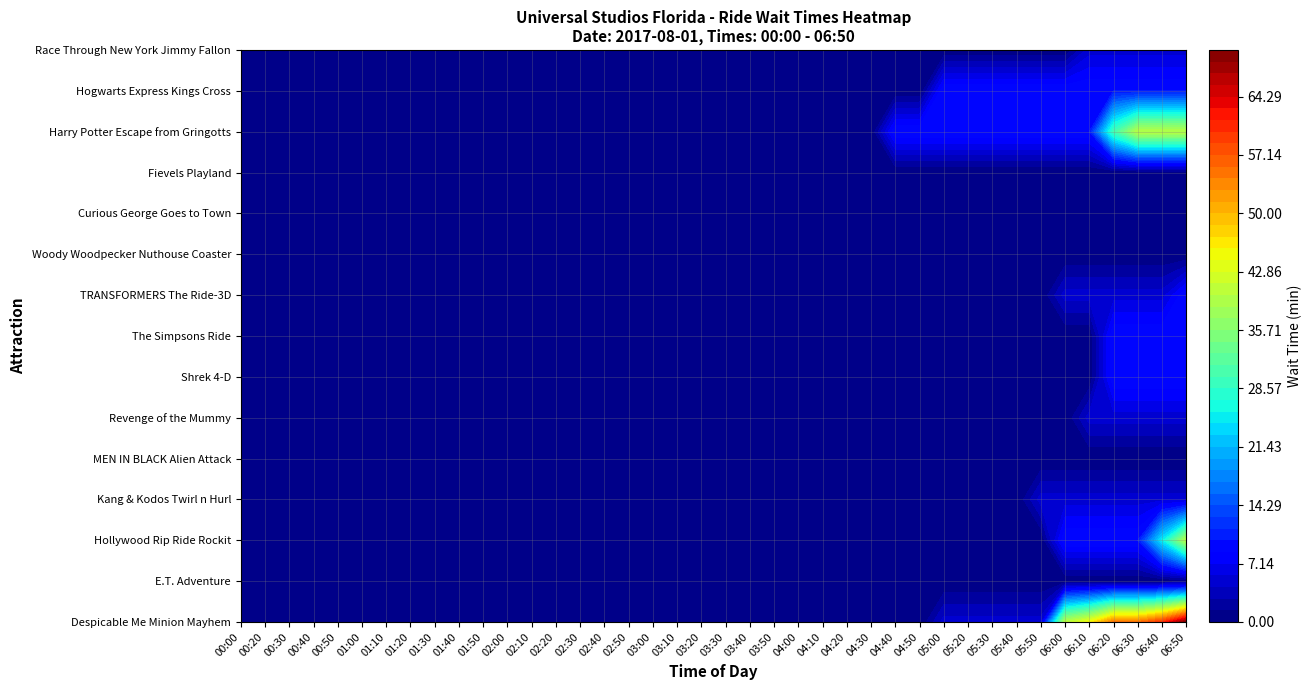

Which has a higher value, 4 or 15?

4